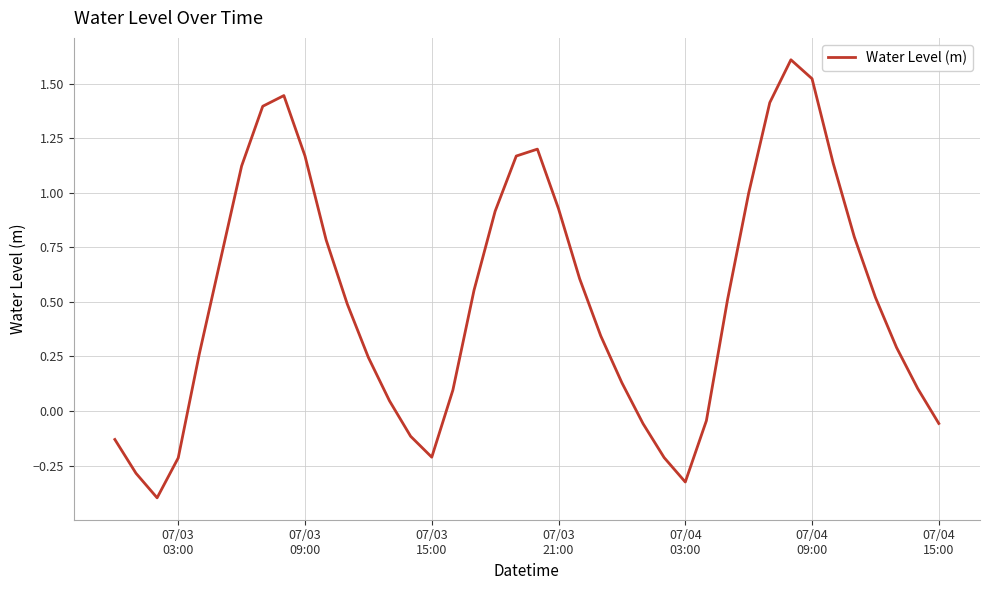

What is the smallest value displayed?

-0.4